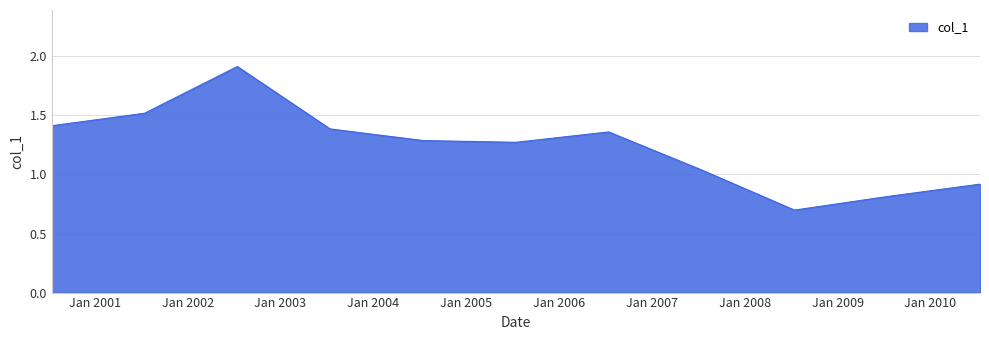

What is the smallest value displayed?

0.7